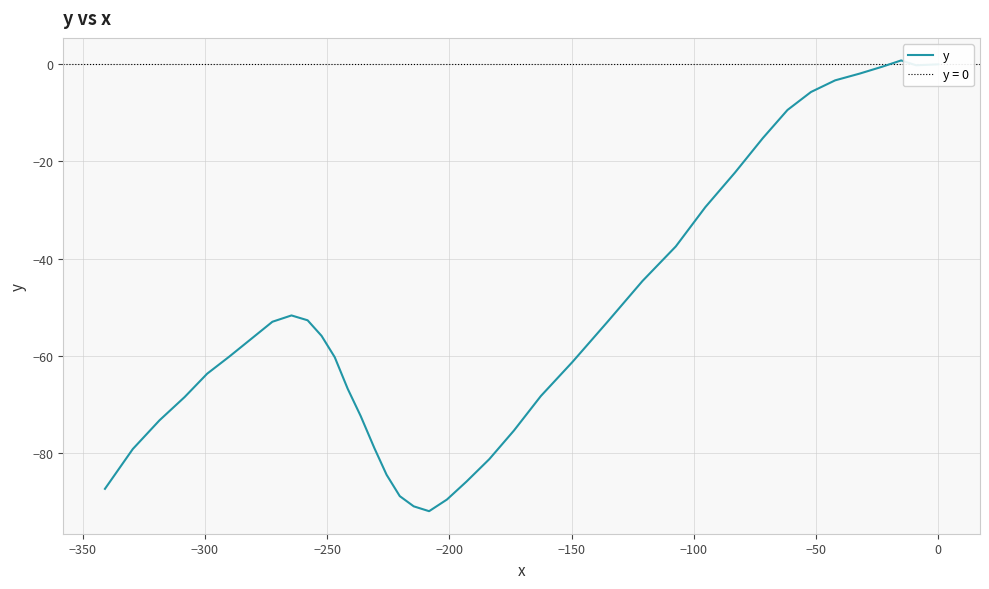

What is the sum of all values?

-2021.1